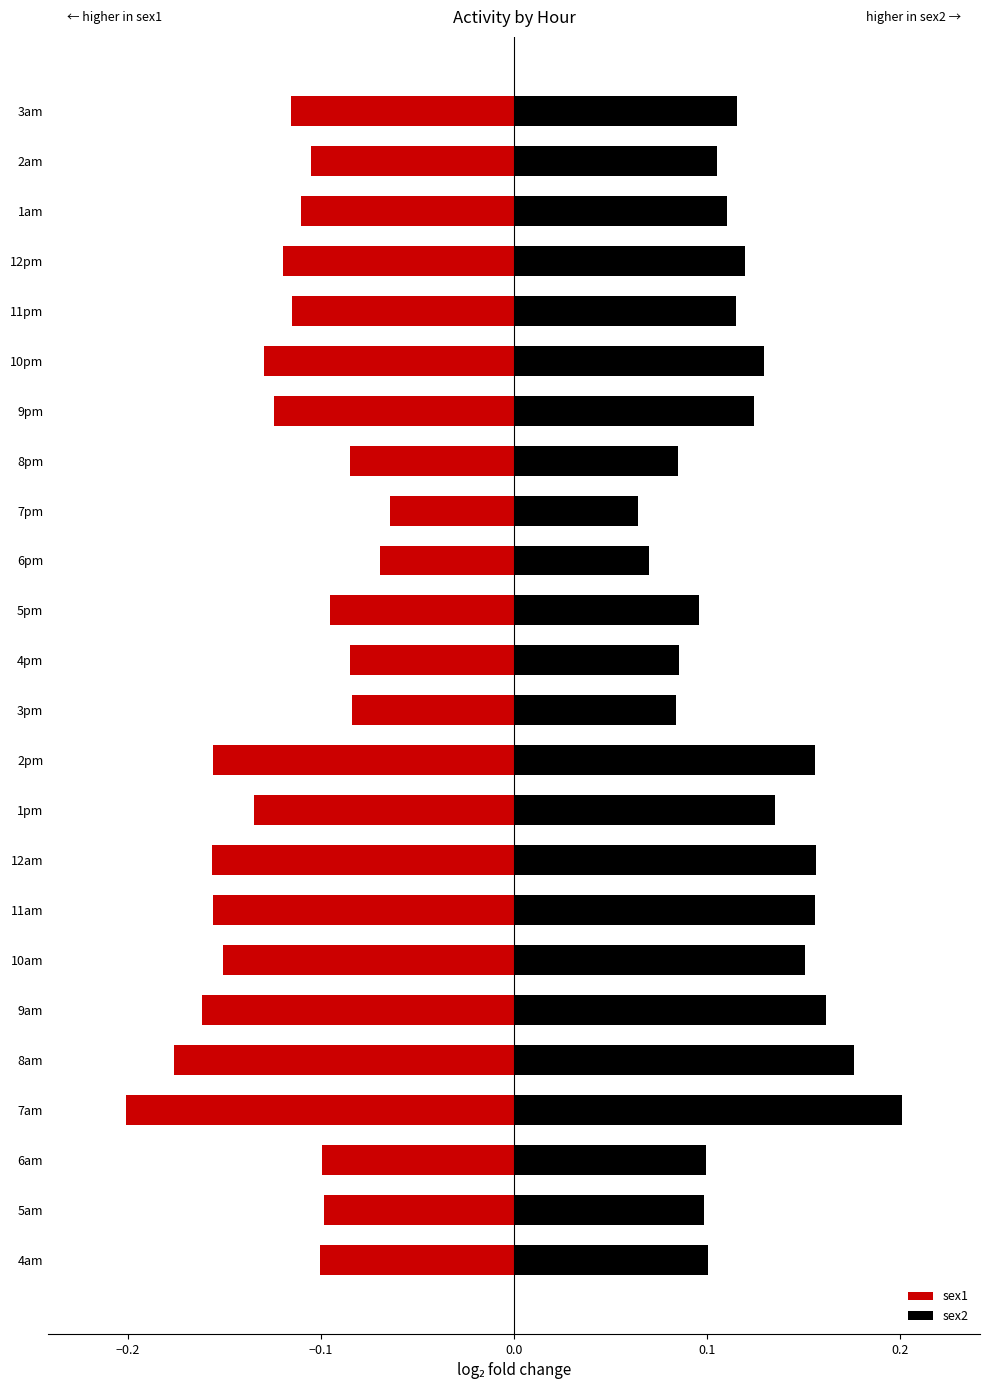

What are all the series names shown in the legend?

sex1, sex2